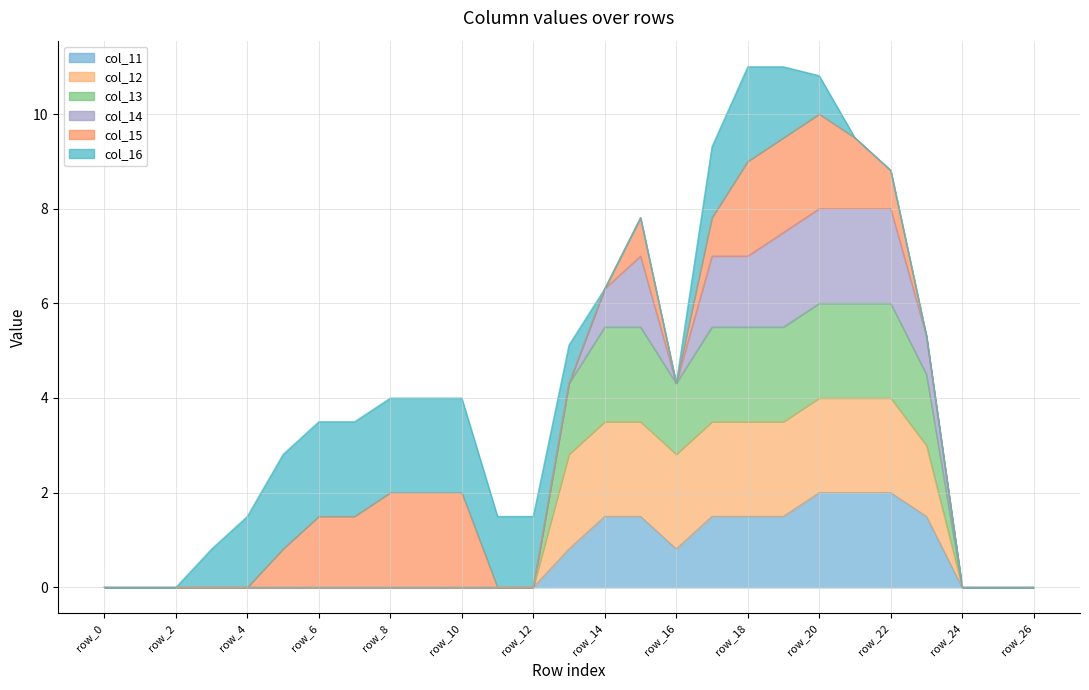

Does the chart have visible grid lines?

Yes